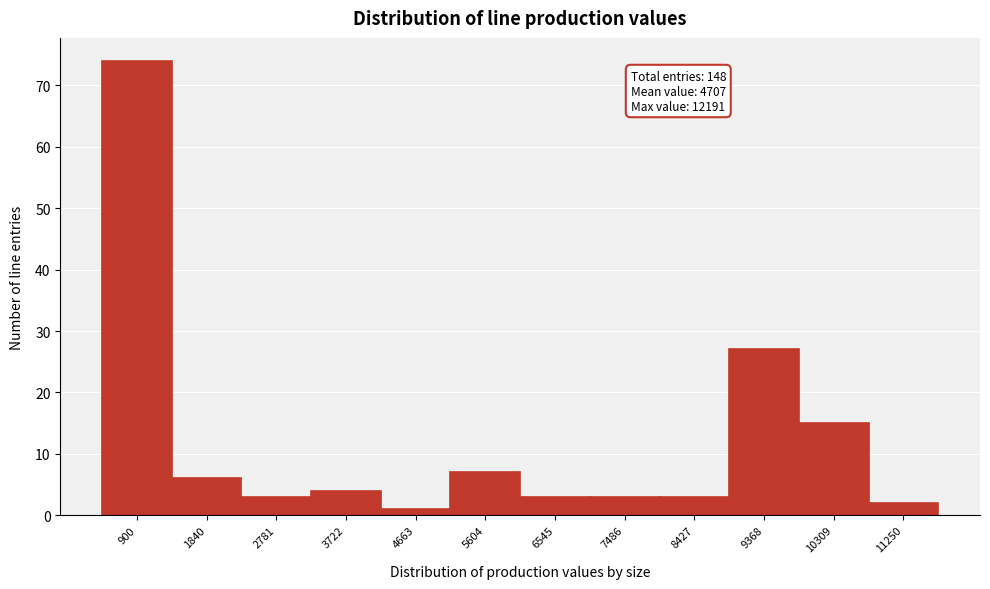

Reading right to left, what are all the values shown in this chart?

2	15	27	3	3	3	7	1	4	3	6	74